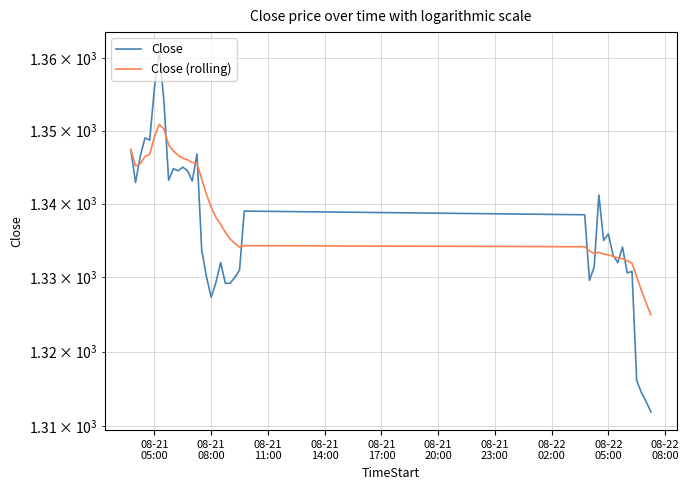

Reading left to right, list all the values displayed in this chart.

Close: 1347.4	1342.9	1346.5	1349.0	1348.7	1355.9	1361.1	1354.1	1343.2	1344.8	1344.5	1345.0	1344.5	1343.1	1346.8	1333.7	1330.1	1327.3	1329.3	1332.0	1329.2	1329.2	1330.0	1331.0	1339.0	1338.5	1329.6	1331.4	1341.2	1335.0	1335.9	1333.0	1332.0	1334.1	1330.6	1330.8	1316.1	1314.5	1313.3	1311.9
Close (rolling): 1347.4	1345.2	1345.5	1346.5	1346.8	1349.2	1350.8	1350.2	1348.1	1347.2	1346.6	1346.2	1346.0	1345.6	1345.5	1343.4	1341.3	1339.5	1338.1	1337.2	1336.1	1335.2	1334.6	1334.1	1334.3	1334.1	1333.6	1333.2	1333.4	1333.1	1333.0	1332.8	1332.6	1332.5	1332.2	1331.9	1330.1	1328.2	1326.5	1324.9